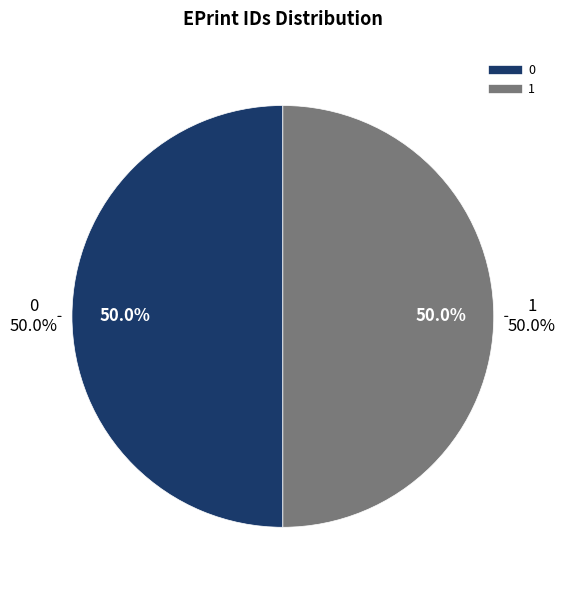

Is it true that 0 is 60% of the pie?

False